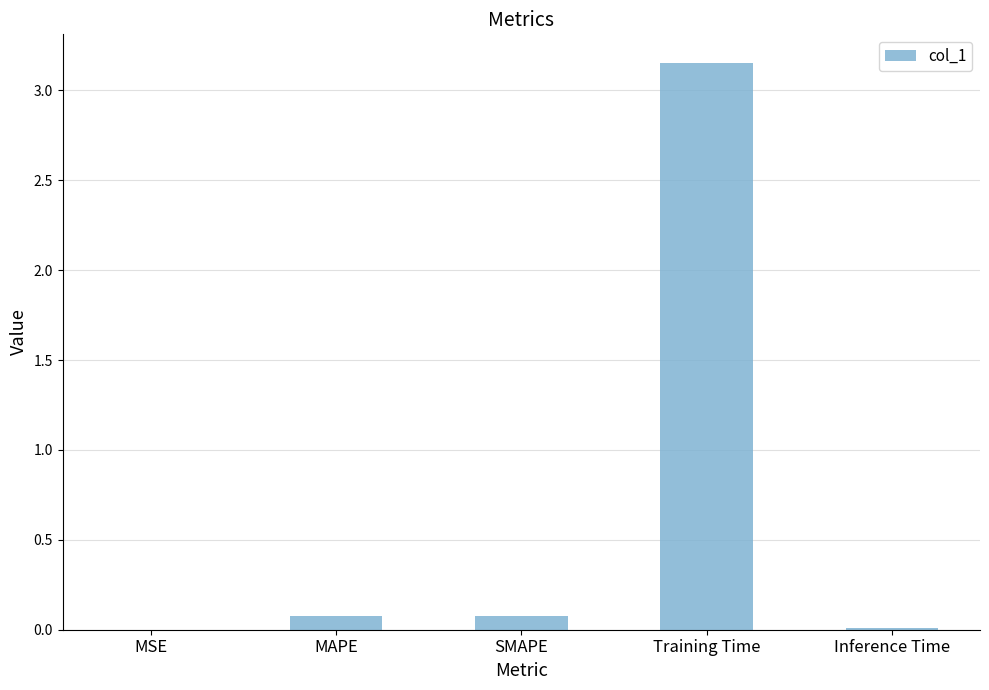

What is the sum of the values at MAPE and Inference Time?

0.1